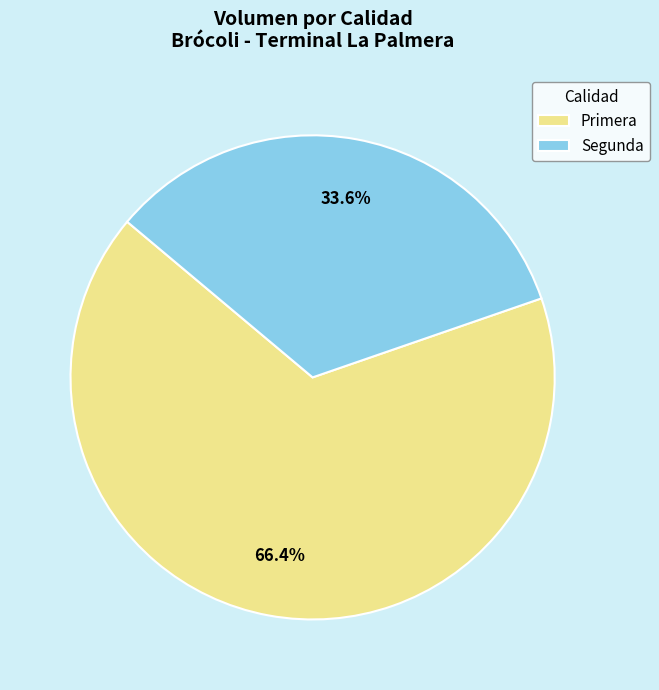

What is the ratio of the value at Primera to the value at Segunda?

2.0